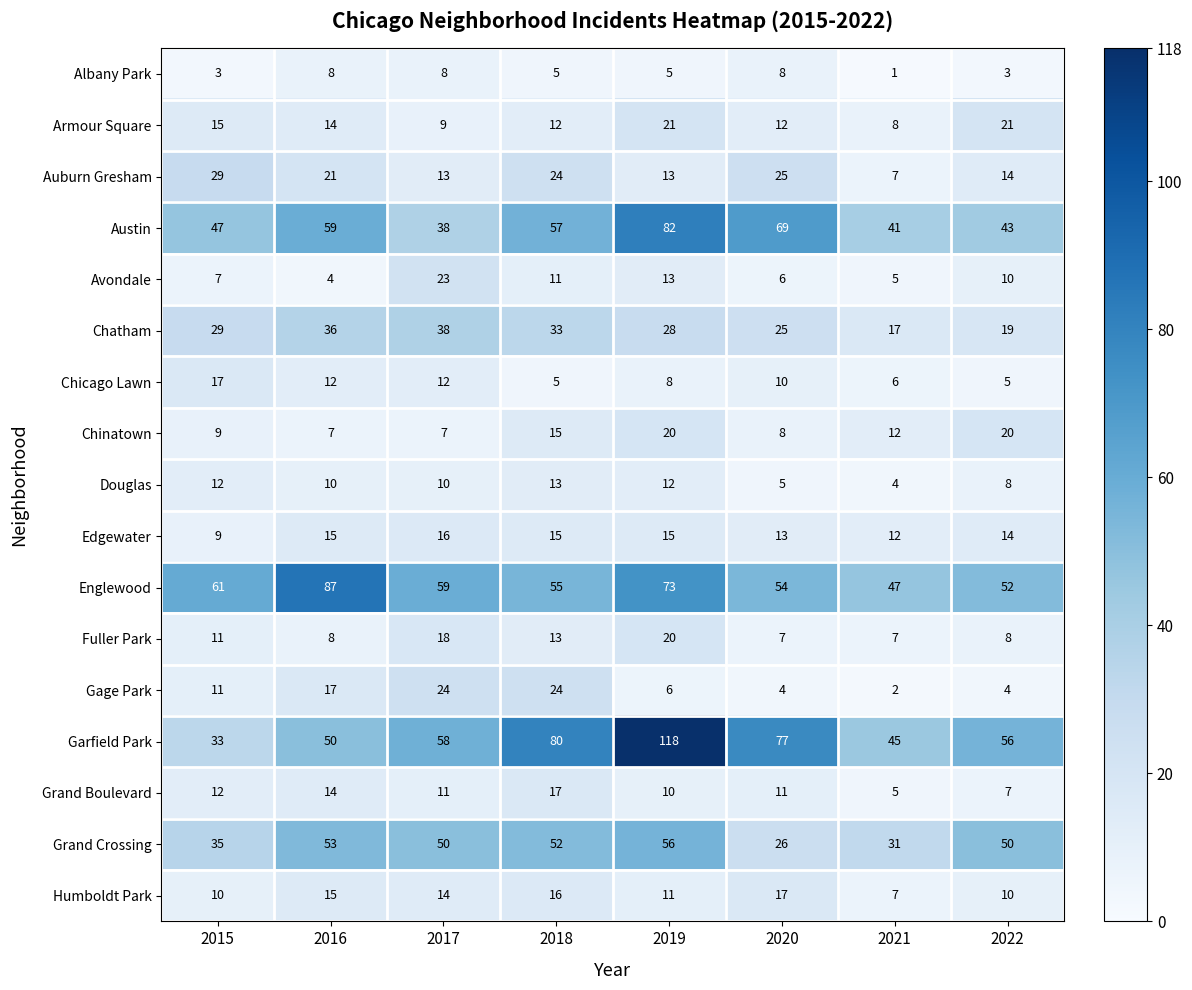

What is the difference between the maximum and second lowest values in the Douglas series?

8